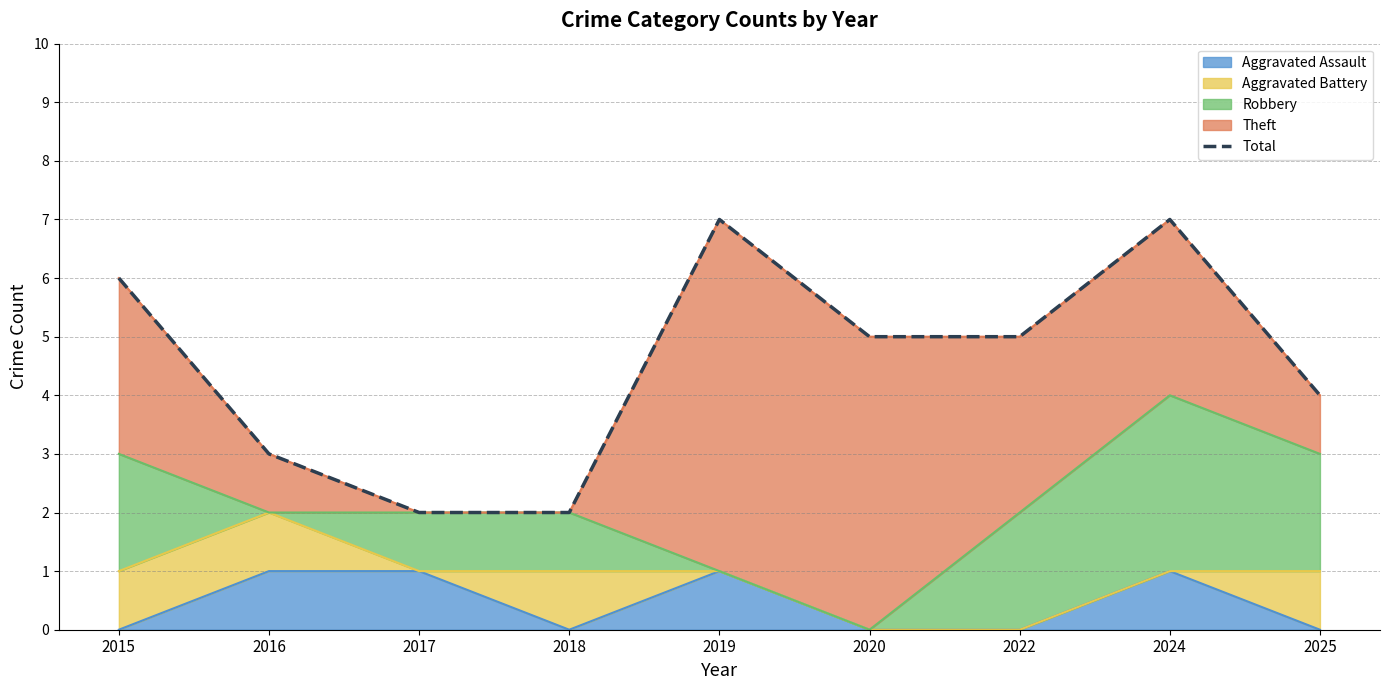

What is the greatest value displayed?

7